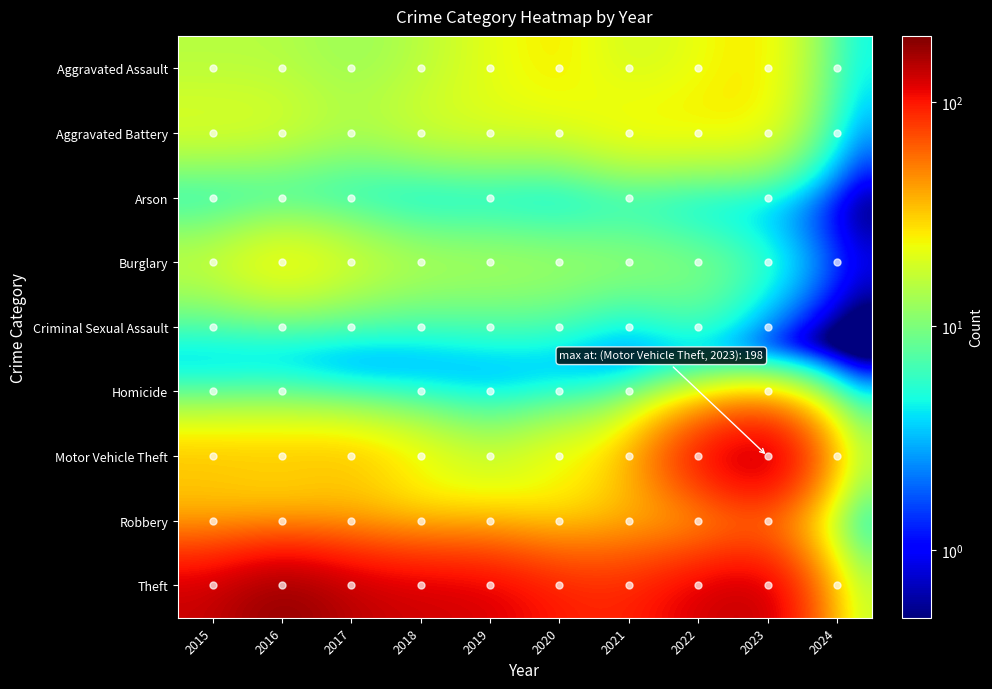

Which category has the lowest value across all series?

2018